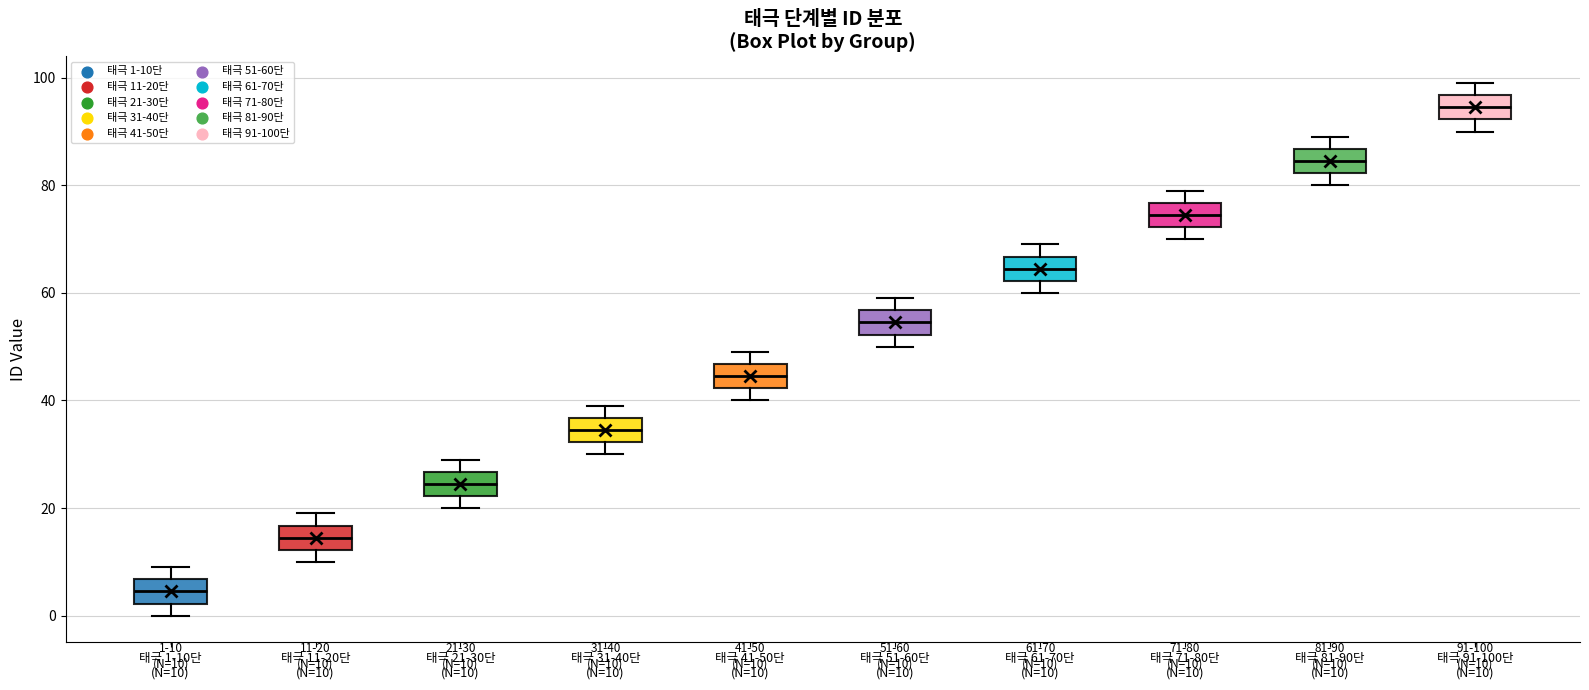

Which box has the highest median line?

태극 91-100단 (N=10)